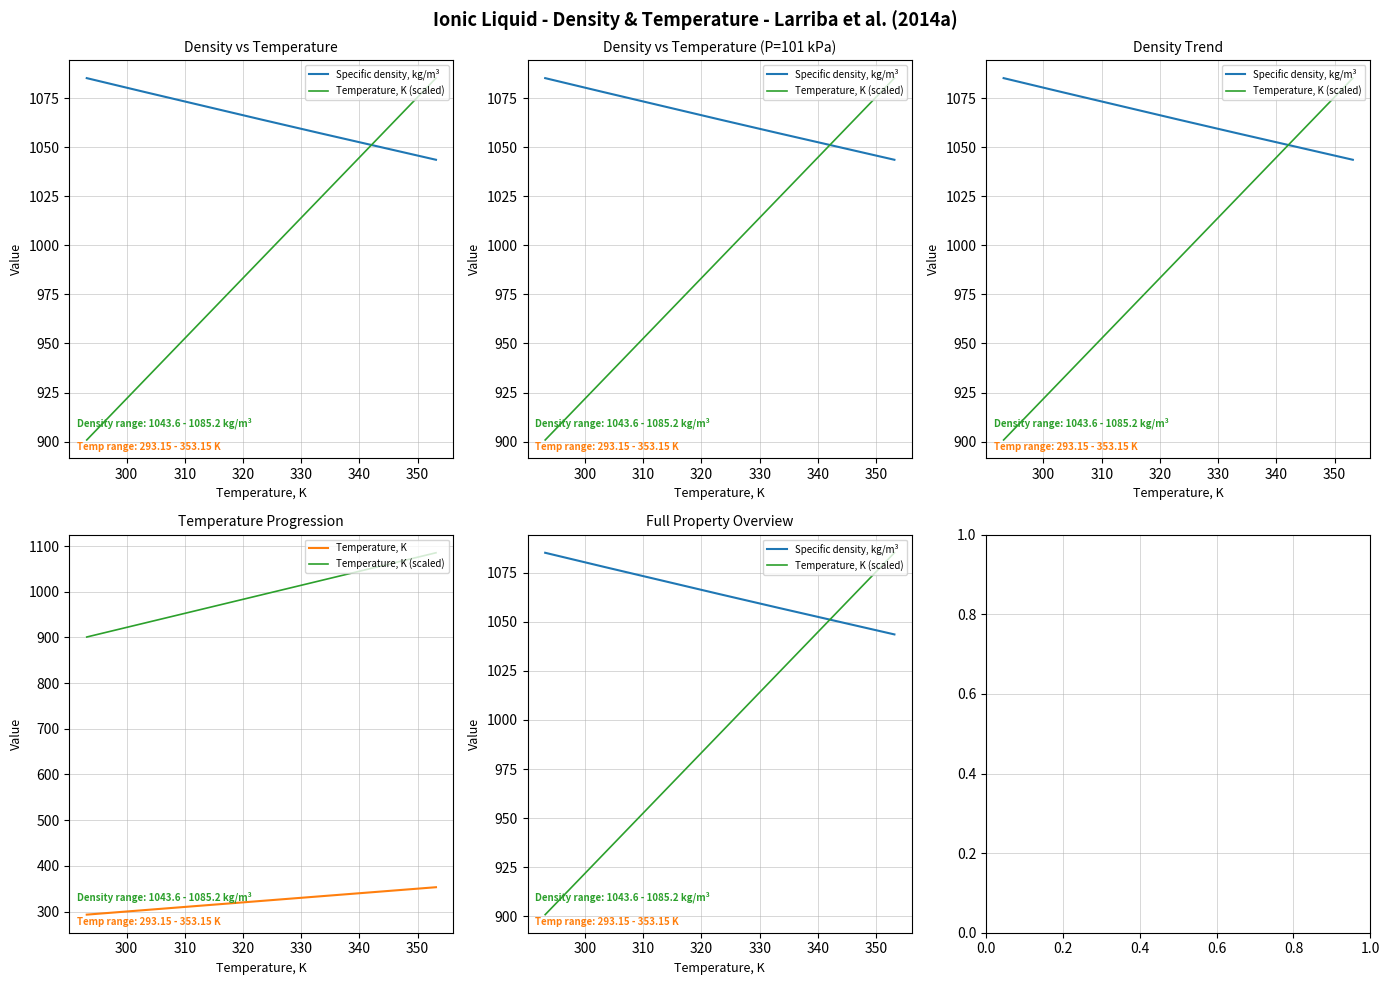

How many intersections are there between Specific density, kg/m³ and Temperature, K (scaled)?

1